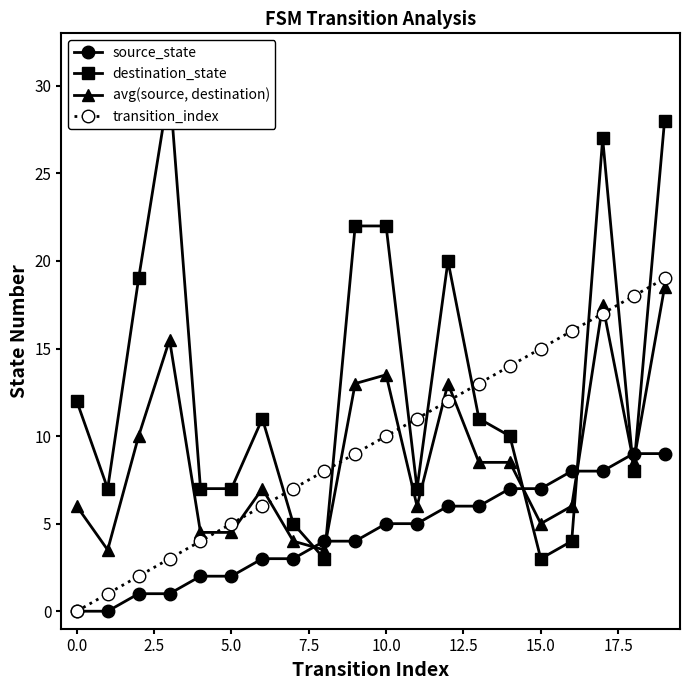

True or false: avg(source, destination) and transition_index cross at least once.

True